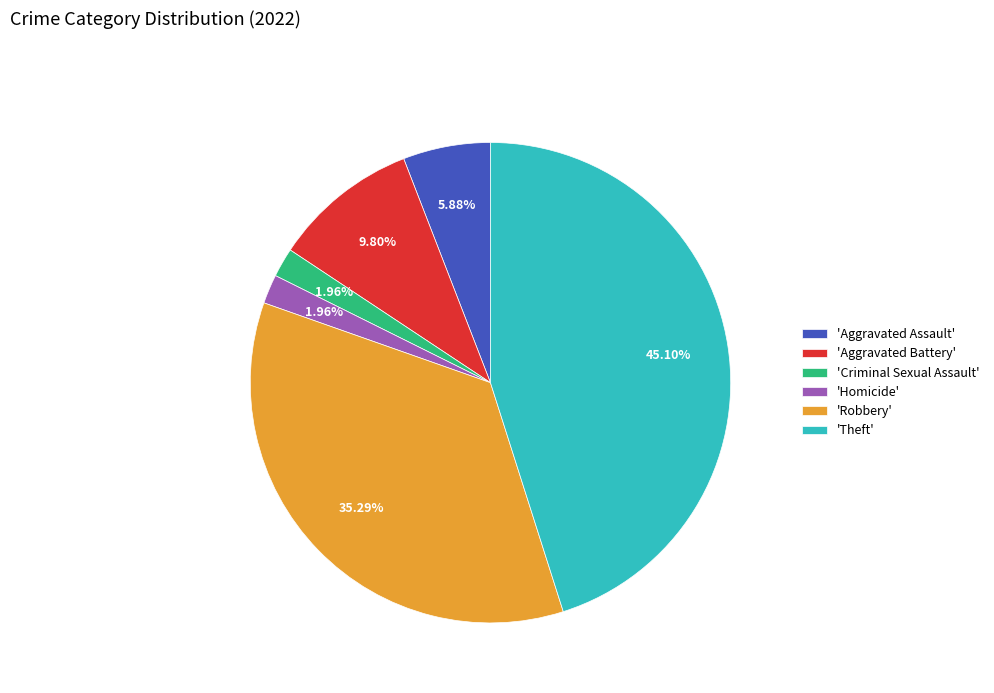

To the nearest percent, what is the difference between the largest and smallest slice percentages?

43%